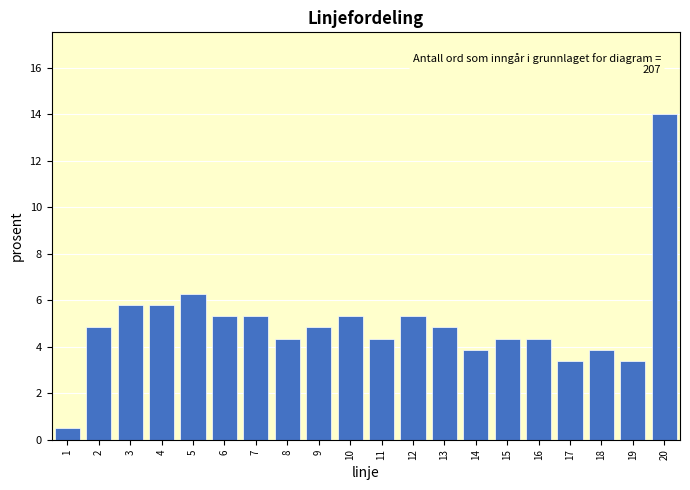

Reading left to right, transcribe all the data shown in this chart.

1=0.5	2=4.8	3=5.8	4=5.8	5=6.3	6=5.3	7=5.3	8=4.3	9=4.8	10=5.3	11=4.3	12=5.3	13=4.8	14=3.9	15=4.3	16=4.3	17=3.4	18=3.9	19=3.4	20=14.0